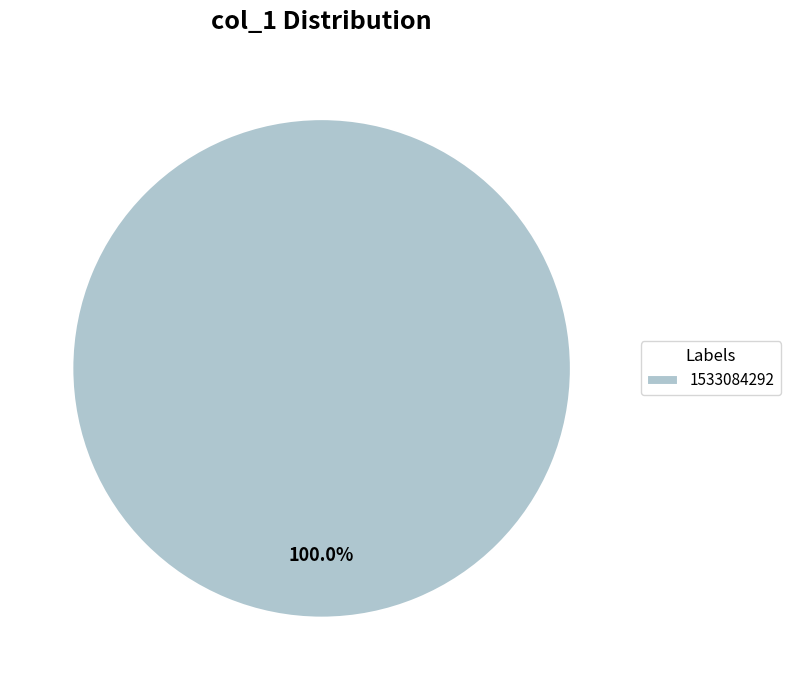

Which category accounts for the majority?

1533084292